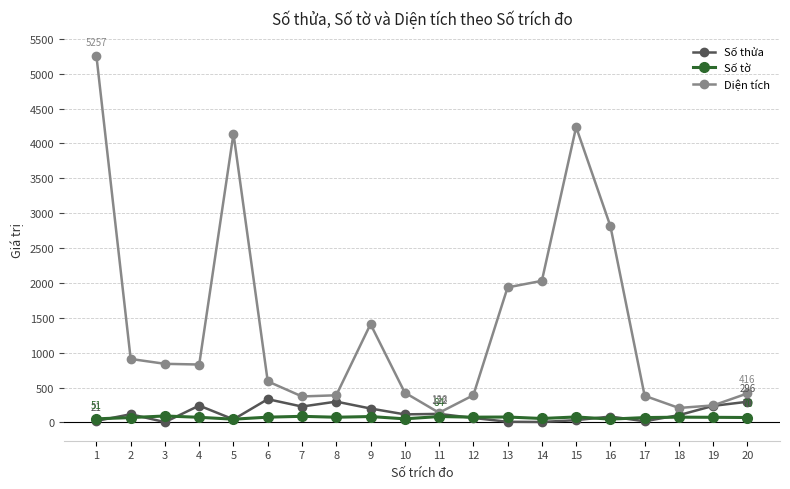

True or false: Diện tích and Số tờ cross at least once.

False